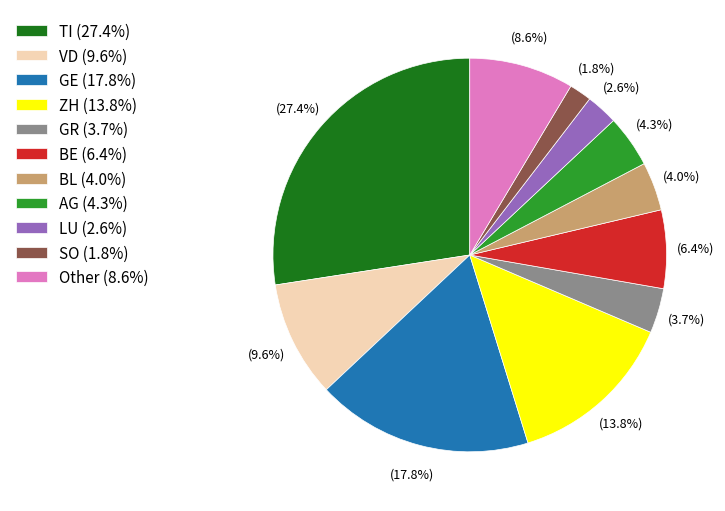

What is the smallest slice in the pie chart?

SO (1.8%)